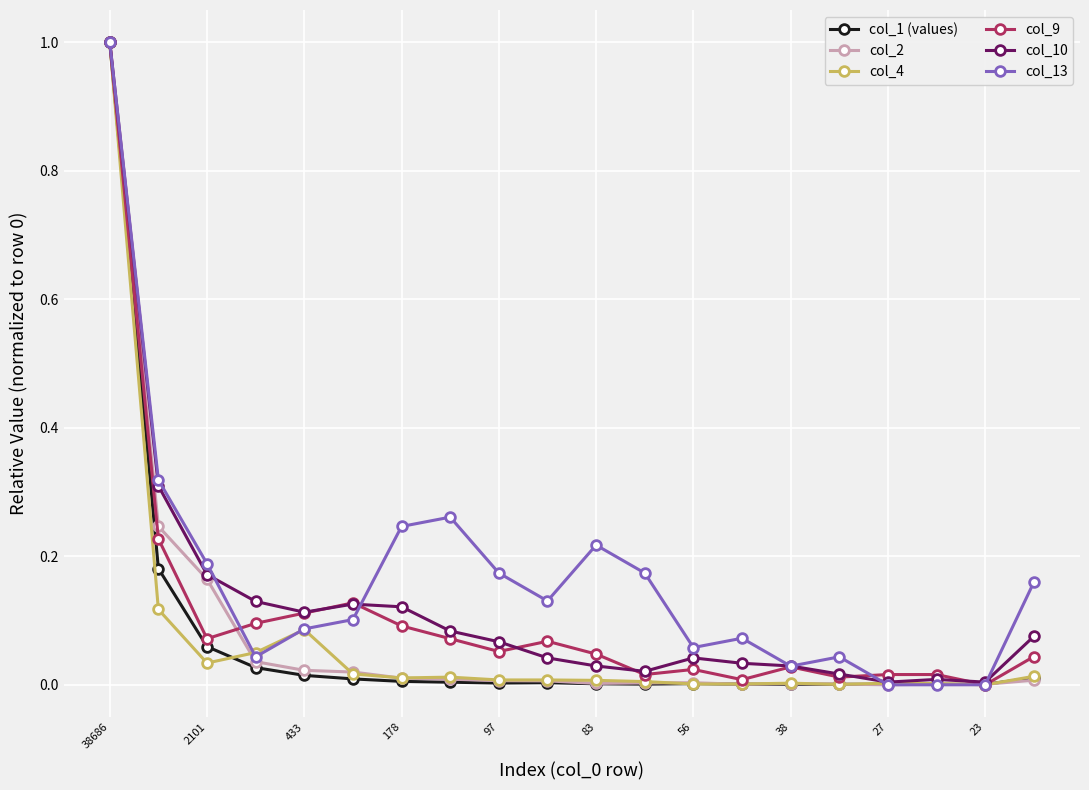

What is the maximum value shown in the chart?

1.0